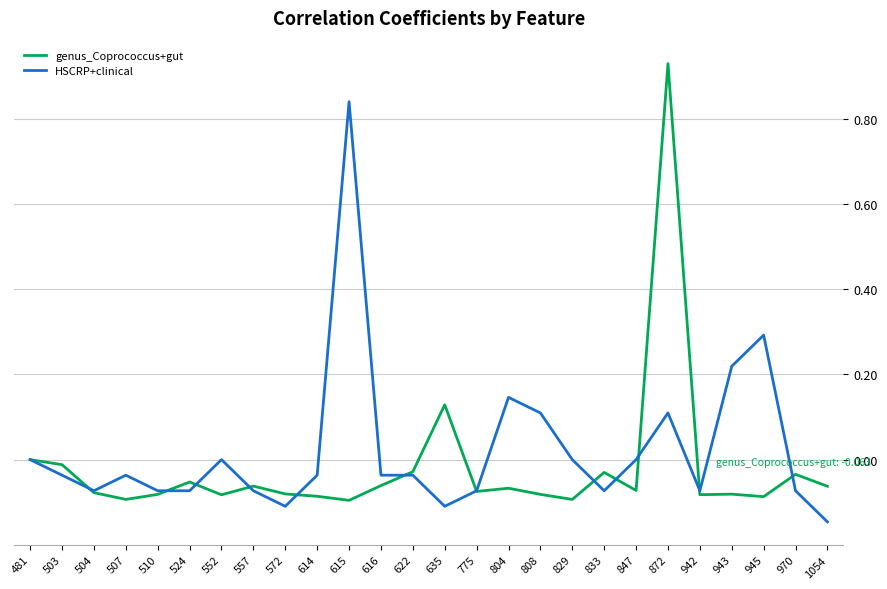

Is it true that HSCRP+clinical equals 0.3 at 943?

False